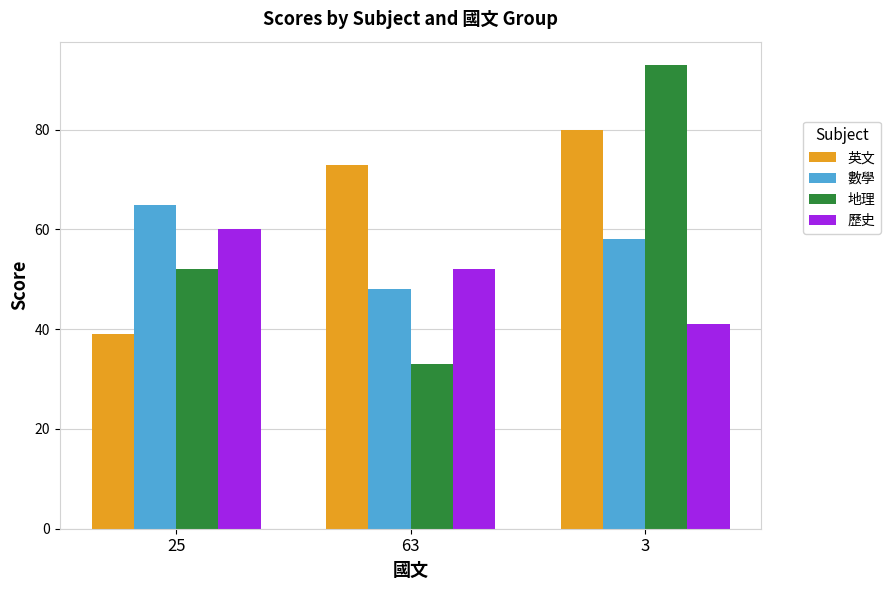

What is the average value of the 歷史 series?

51